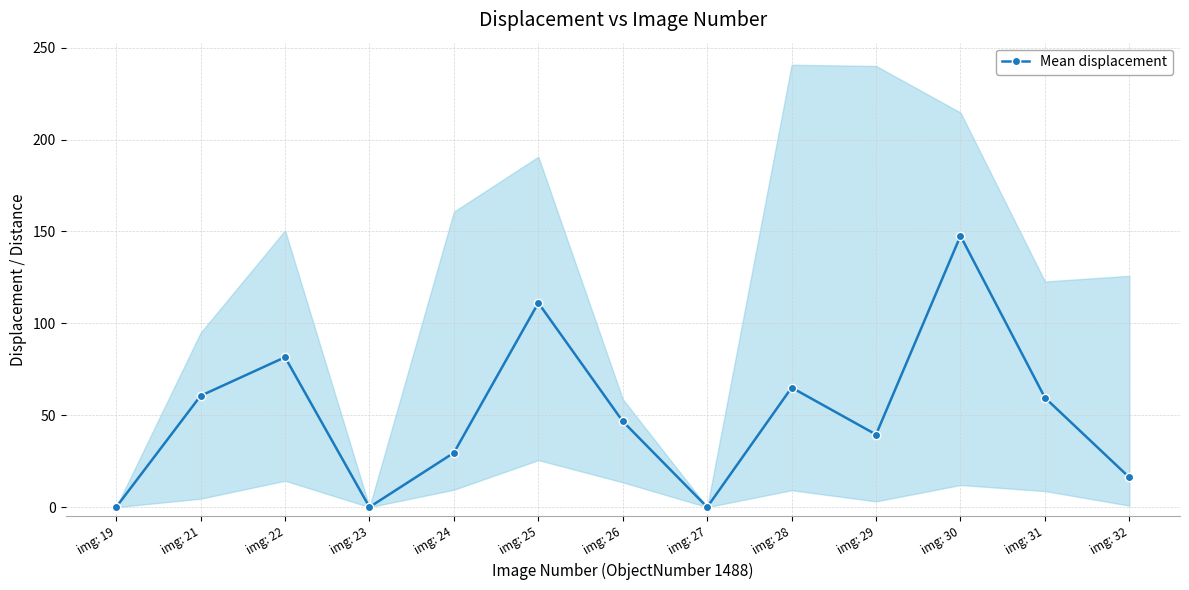

What is the change in value from img: 27 to img: 28?

+65.0